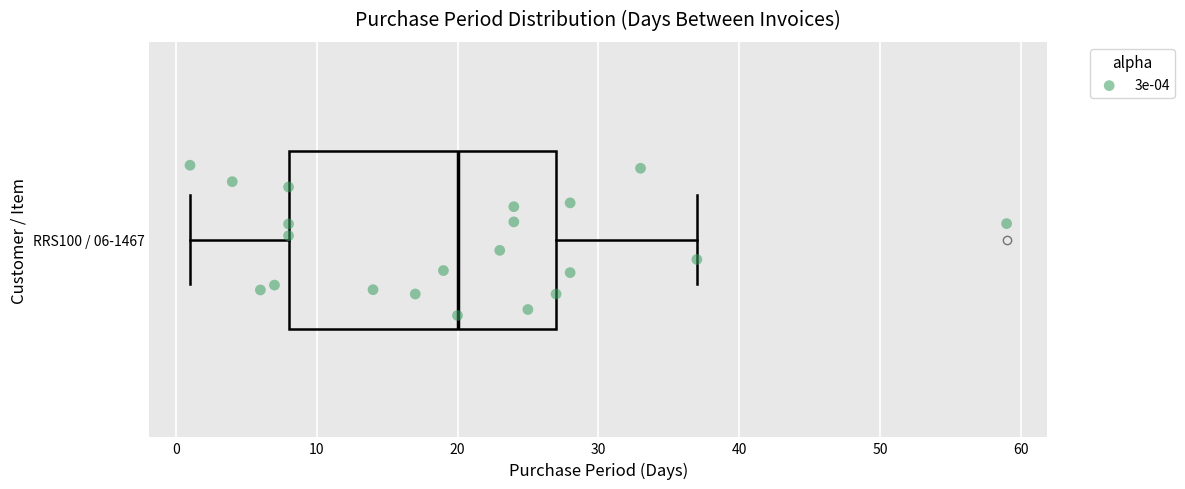

Read this box plot against the x-axis: the position of the median line, the range covered by the box, and the ends of both whiskers. The values are not printed on the chart, so give them approximately, as read against the axis.

median 20, box 8 to 27, whiskers 1 to 37